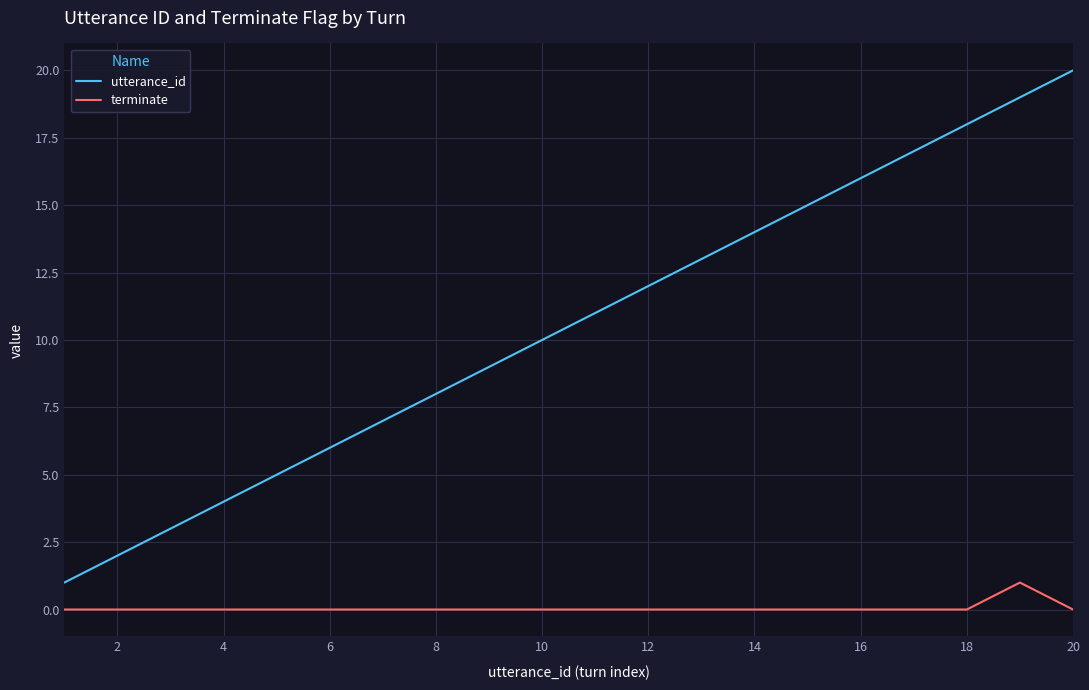

True or false: utterance_id and terminate cross at least once.

False